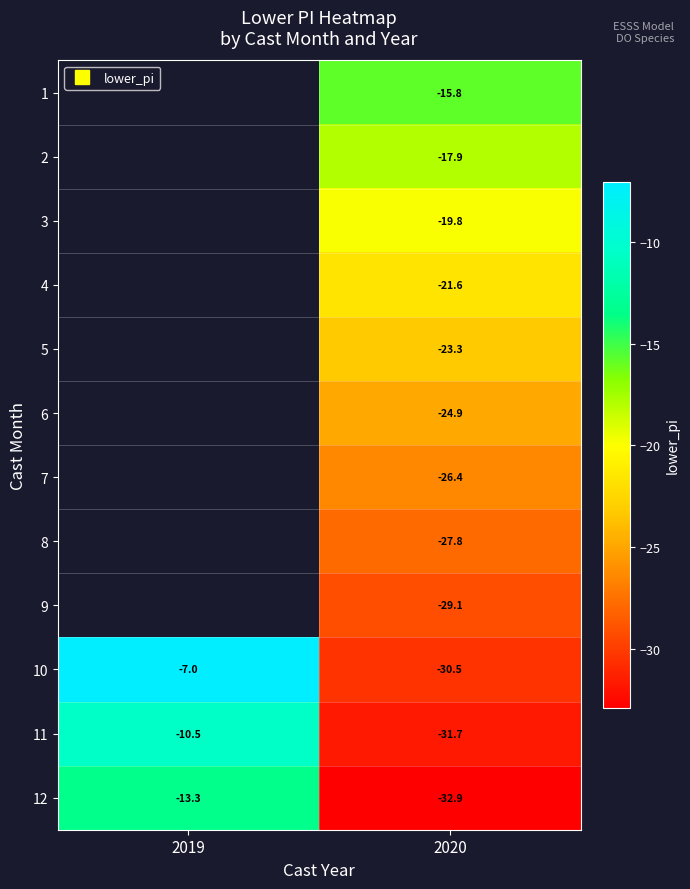

Is it true that 10 equals -7.0 at 2019?

True